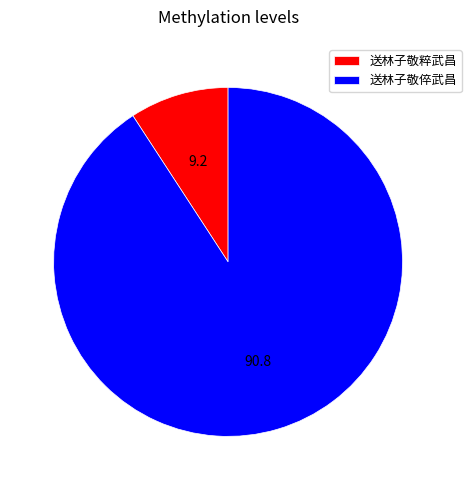

Which slice is the smallest?

送林子敬粹武昌